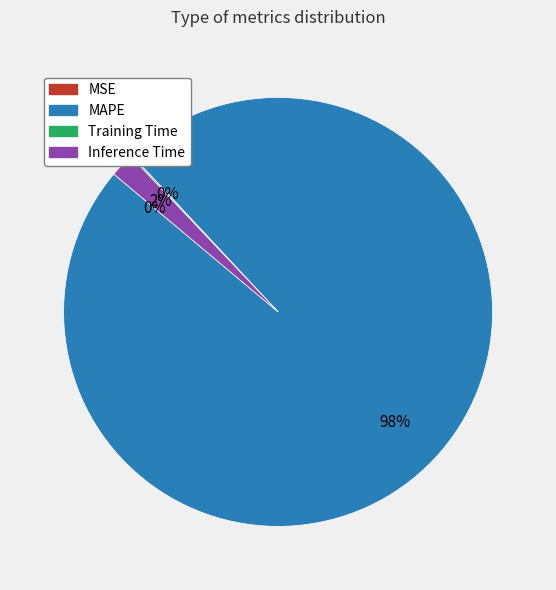

To the nearest percent, what is the difference between the largest and smallest slice percentages?

98%